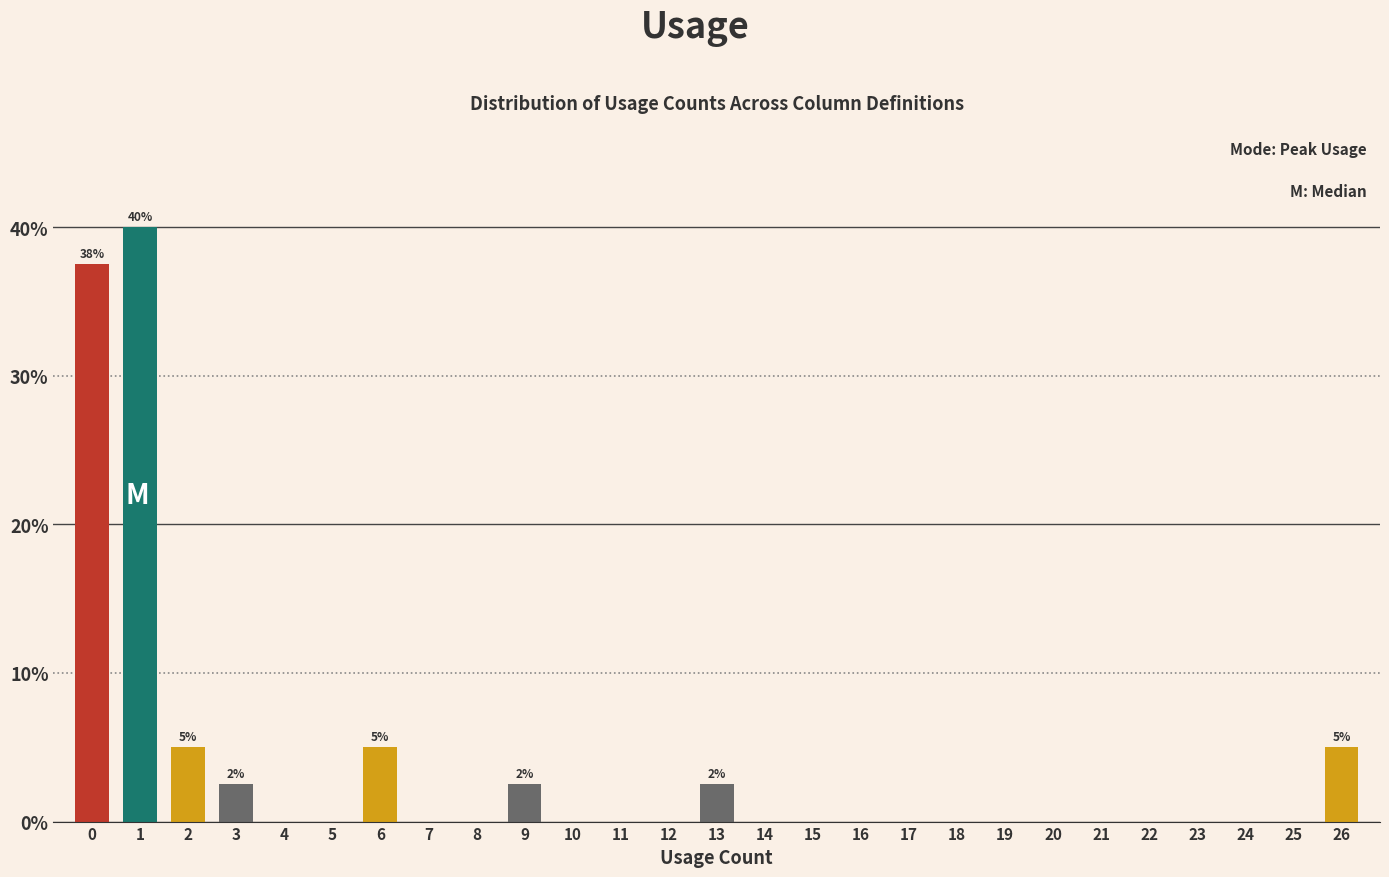

Reading left to right, transcribe all the data shown in this chart.

0=37.5	1=40.0	2=5.0	3=2.5	4=0.0	5=0.0	6=5.0	7=0.0	8=0.0	9=2.5	10=0.0	11=0.0	12=0.0	13=2.5	14=0.0	15=0.0	16=0.0	17=0.0	18=0.0	19=0.0	20=0.0	21=0.0	22=0.0	23=0.0	24=0.0	25=0.0	26=5.0